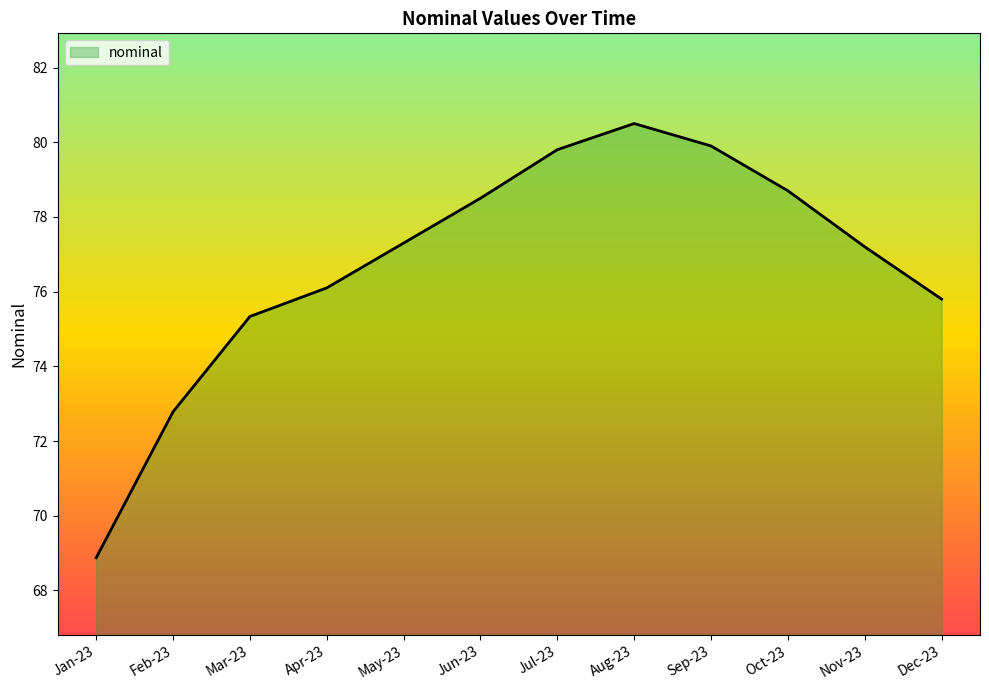

At which label does the data first exceed 77?

May-23